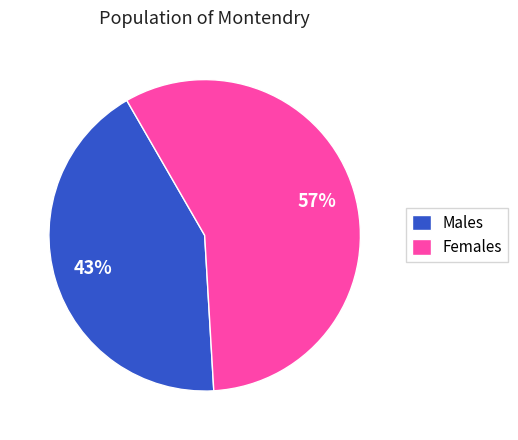

Which slice is the smallest?

Males